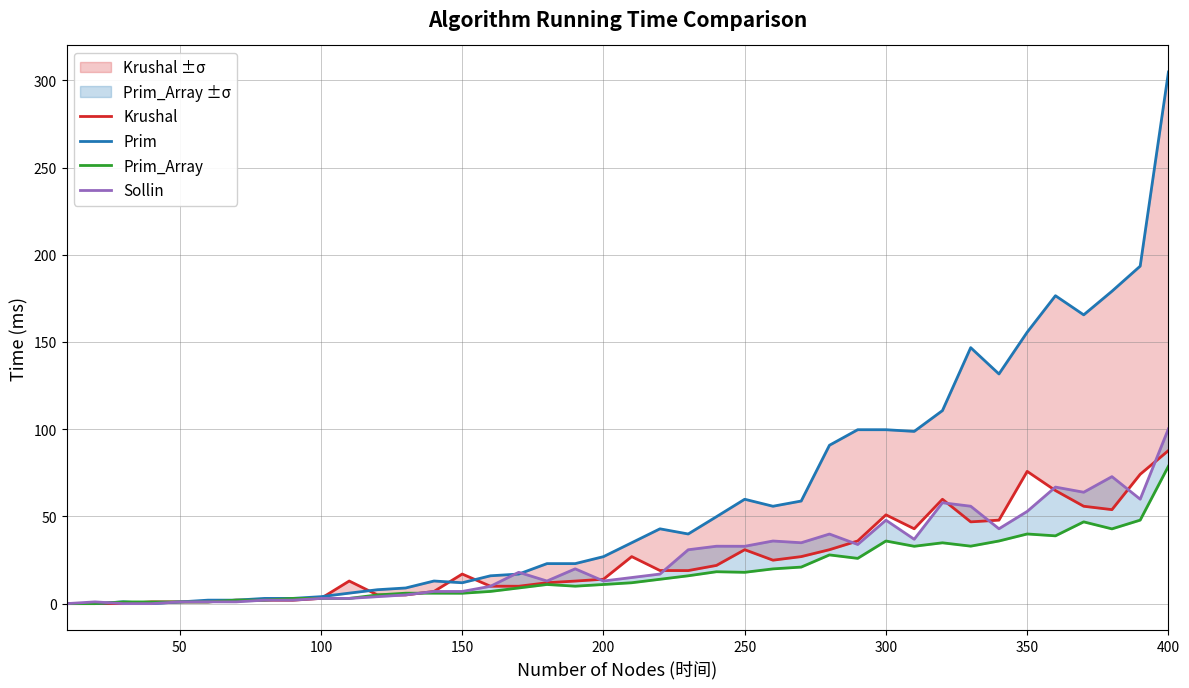

True or false: Prim_Array and Sollin intersect in this chart.

True